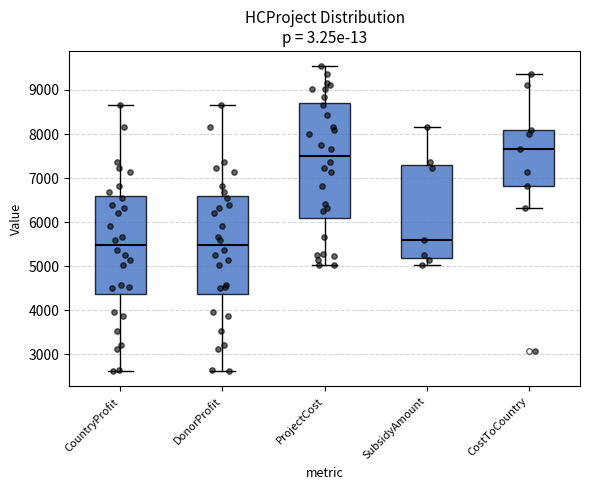

Where does the lower whisker of the box for DonorProfit end on the y-axis? The values are not printed on the chart, so give them approximately, as read against the axis.

2600